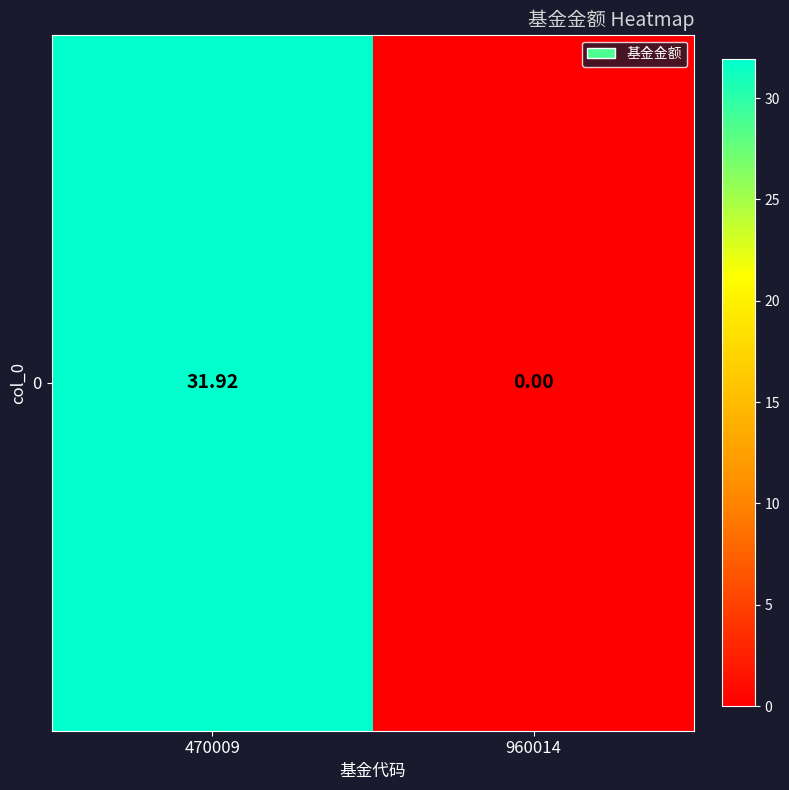

Reading right to left, list all the values displayed in this chart.

960014=0.0	470009=31.9